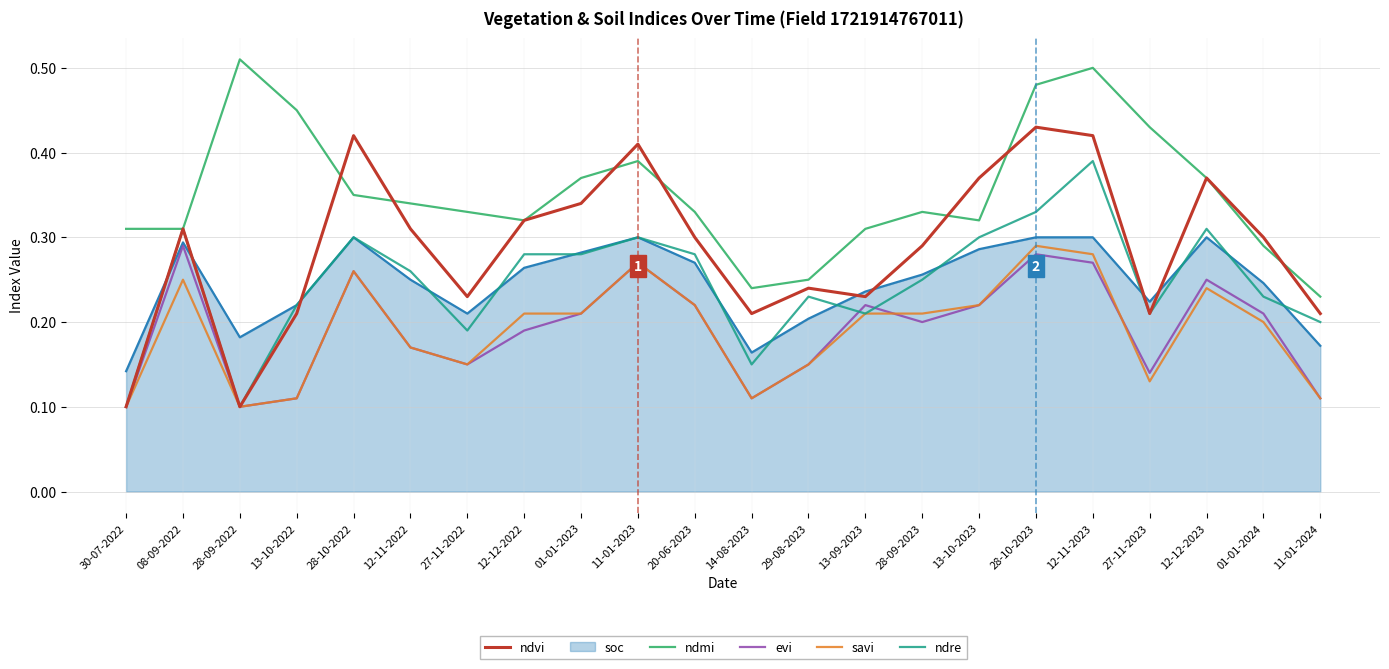

Which series has the widest spread of values?

ndvi